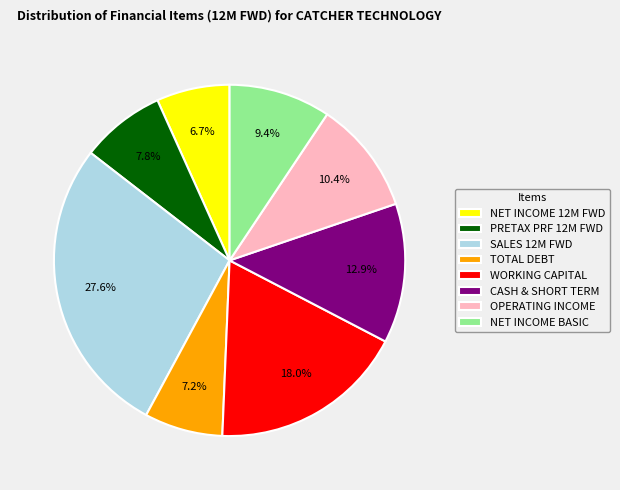

What is the ratio of the value at OPERATING INCOME to the value at WORKING CAPITAL?

0.6